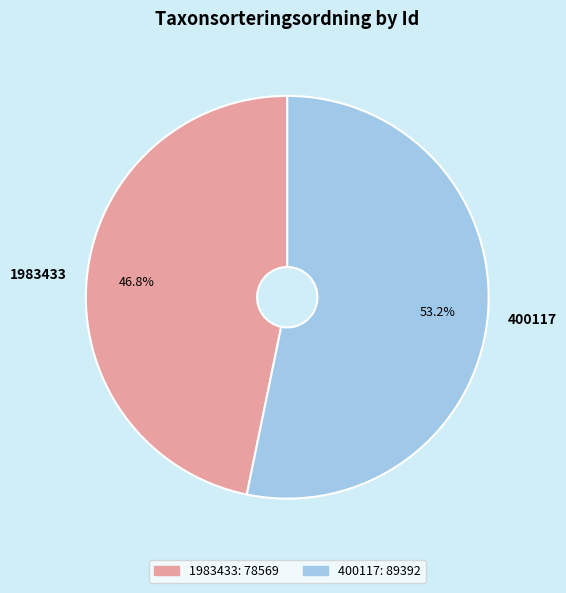

Which slice is the largest?

400117